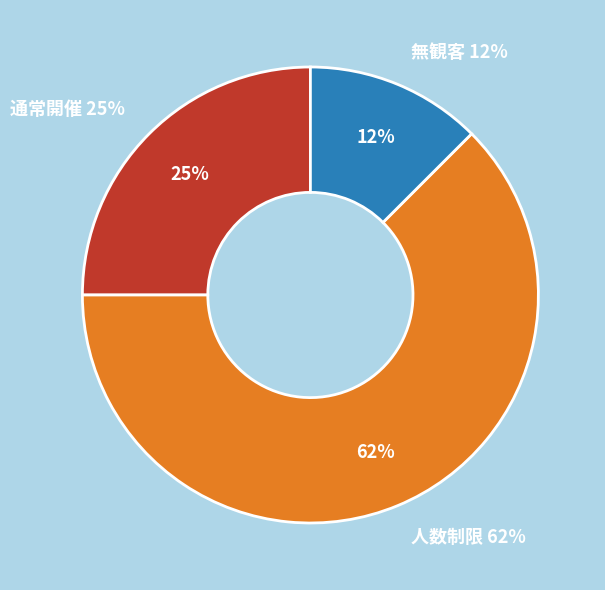

Which slice is the smallest?

無観客